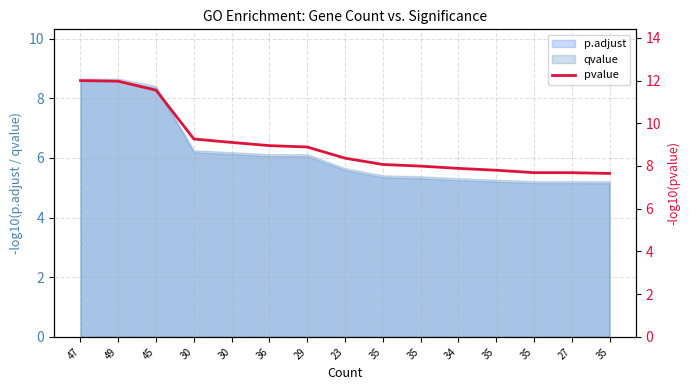

Rank the categories by value from highest to lowest.

47, 49, 45, 30, 30, 36, 29, 23, 35, 35, 34, 35, 35, 27, 35